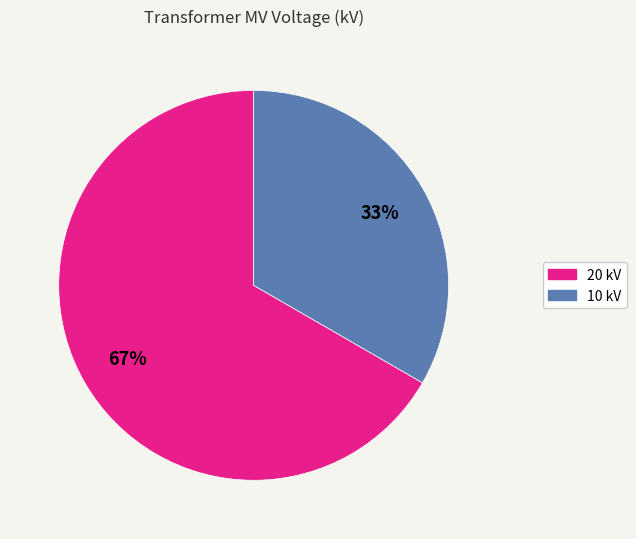

Which slice is the smallest?

10 kV